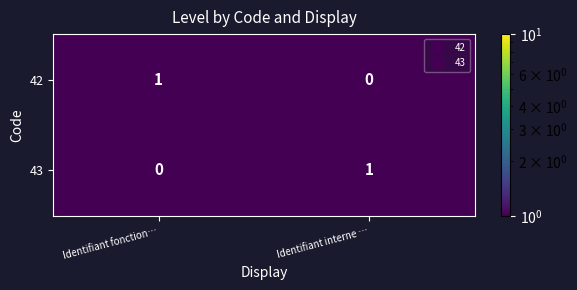

The 43 series shows 0 at Identifiant fonction…. True or false?

True